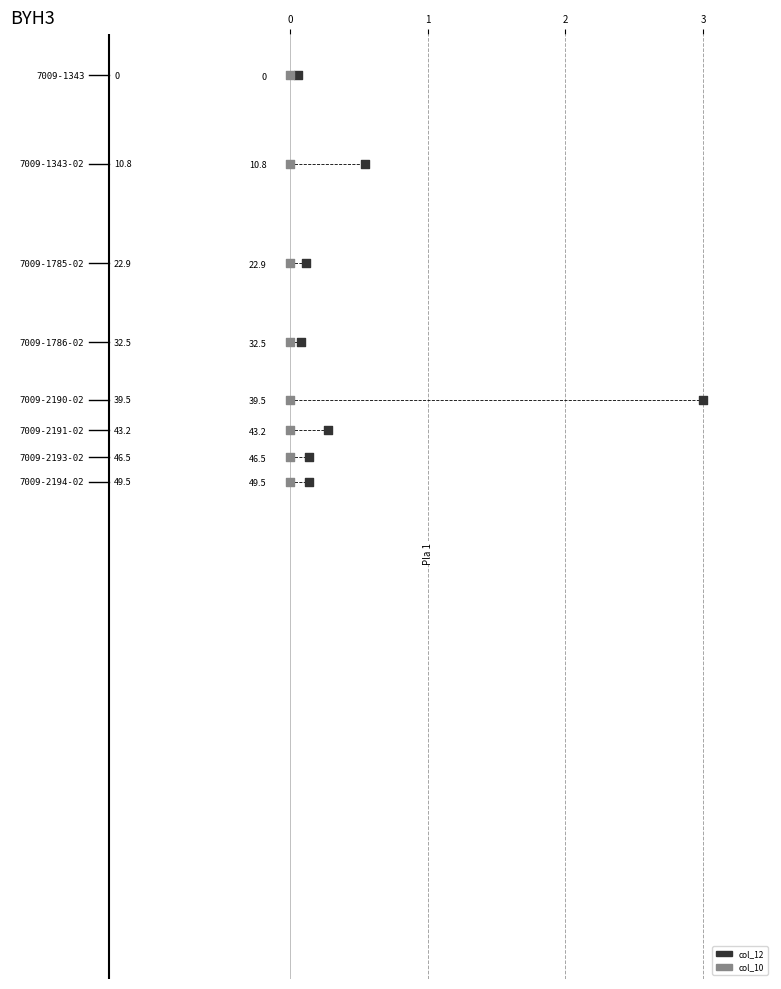

What are all the series names shown in the legend?

col_12, col_10